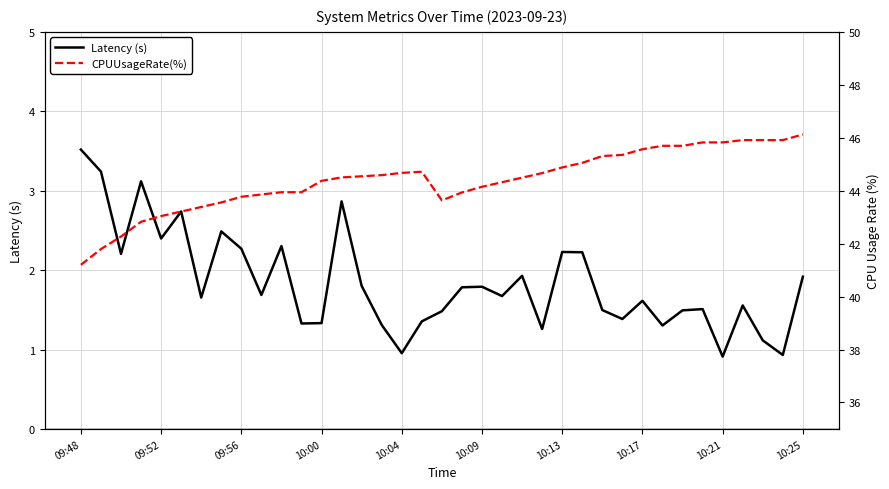

Count the number of data series in this chart.

2